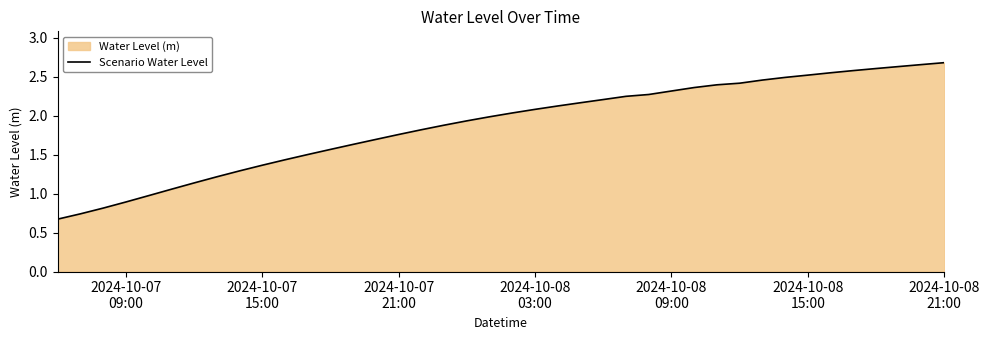

What position from the left is 2024-10-08 09:00?

28